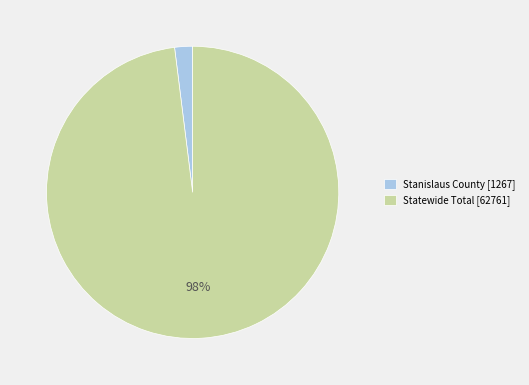

Between Stanislaus County and Statewide Total, which is larger?

Statewide Total